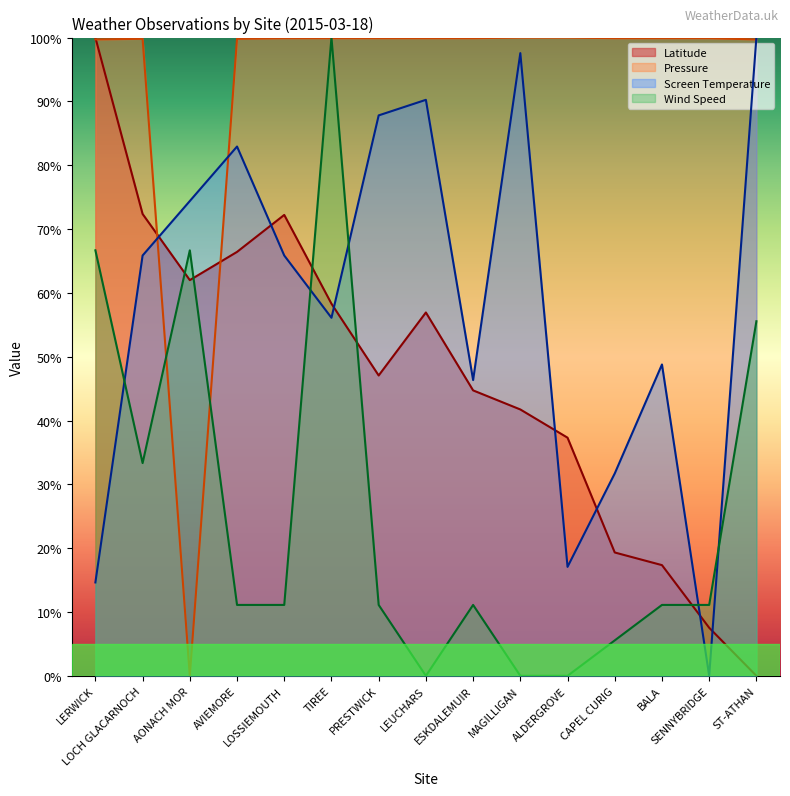

List the series in order of their overall mean, lowest first.

Wind Speed, Latitude, Screen Temperature, Pressure